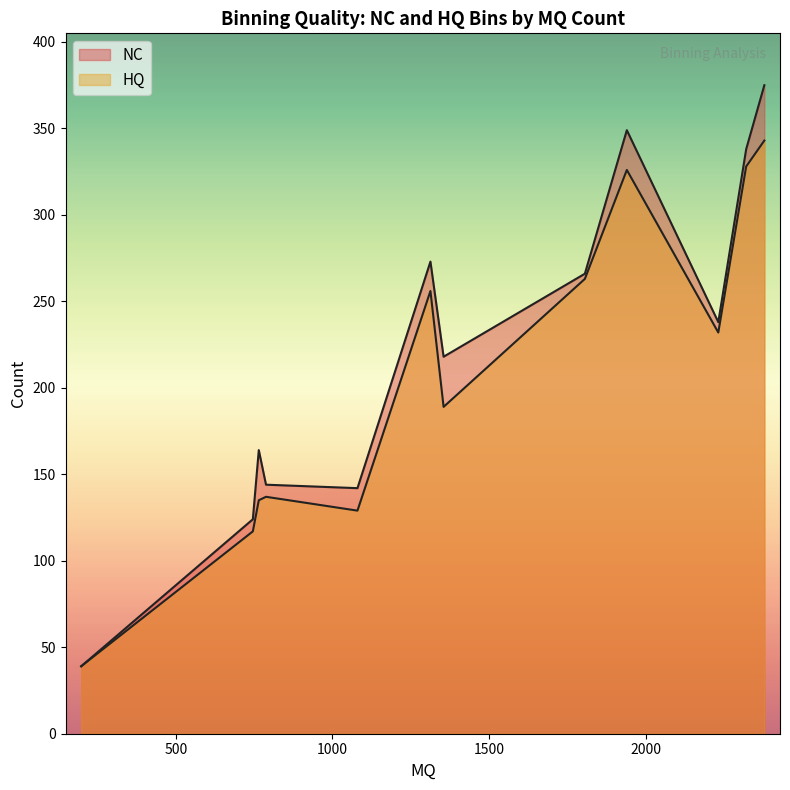

What is the greatest value displayed?

375